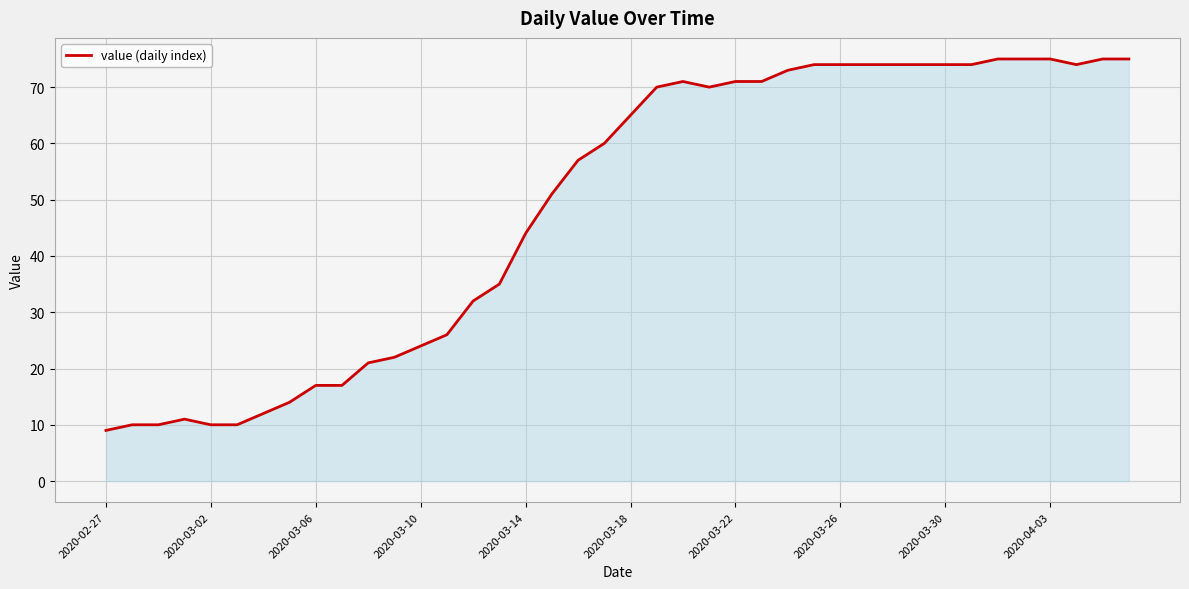

Does the chart display data point markers on the line(s)?

No